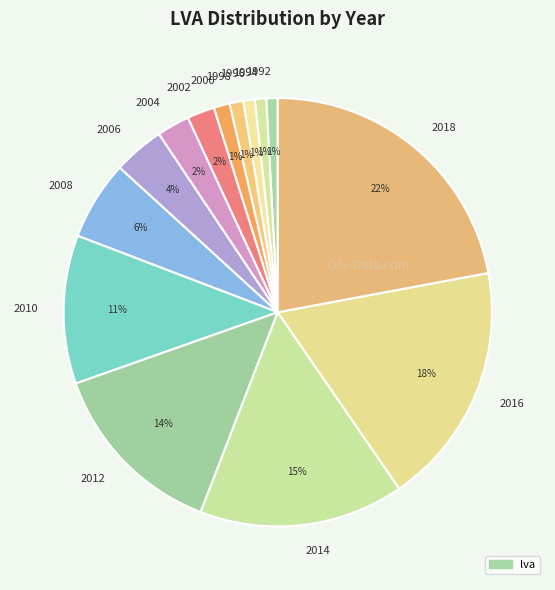

Which slice is the largest?

2018